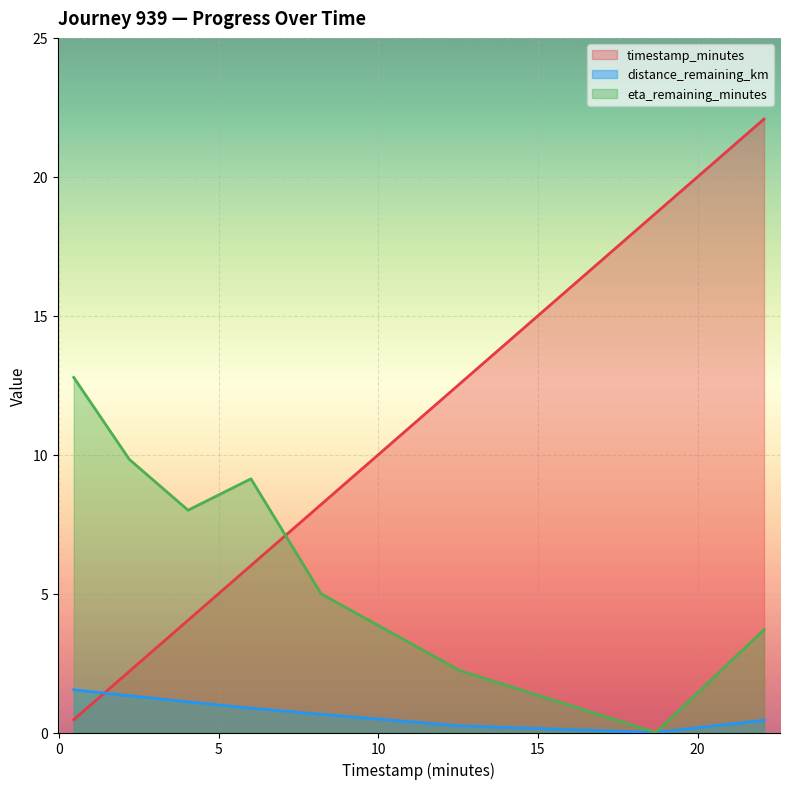

Between 2.2 and 4.04, which series saw the biggest shift?

timestamp_minutes